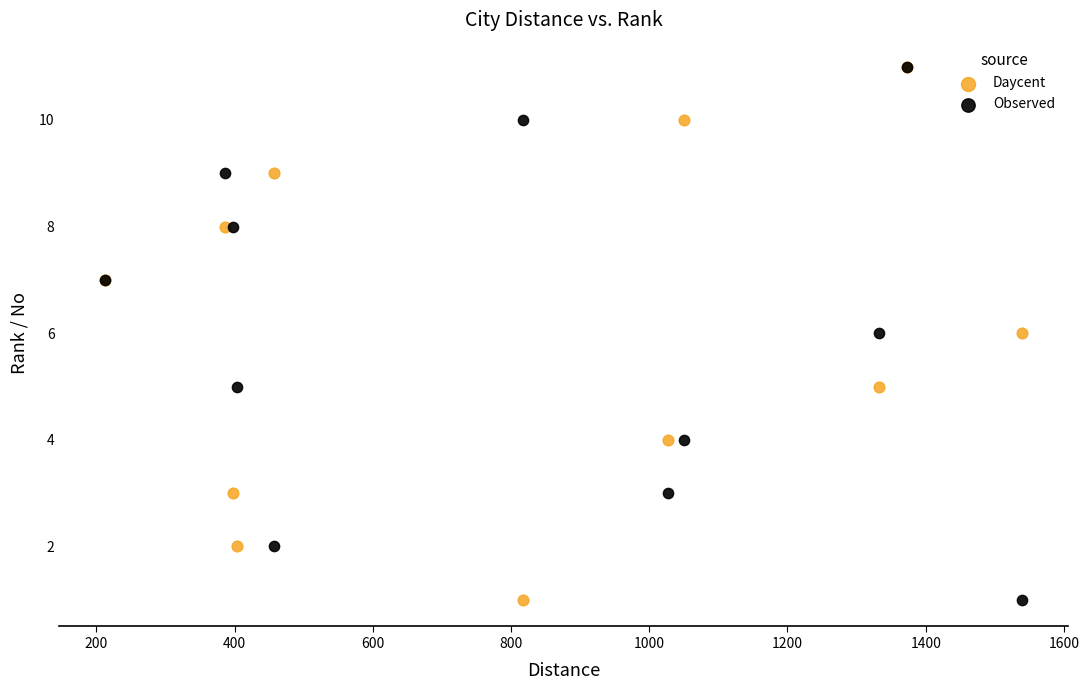

What are all the series names shown in the legend?

Daycent, Observed